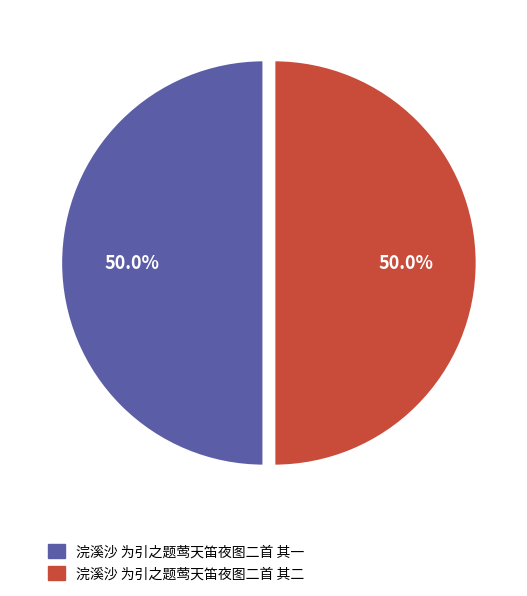

What is the ratio of the value at 浣溪沙 为引之题莺天笛夜图二首 其二 to the value at 浣溪沙 为引之题莺天笛夜图二首 其一?

1.0